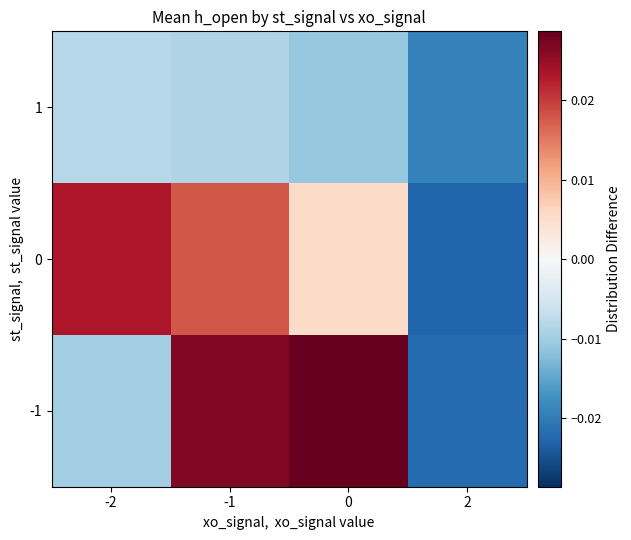

At -1, list the series in order from largest to smallest.

-1, 0, 1